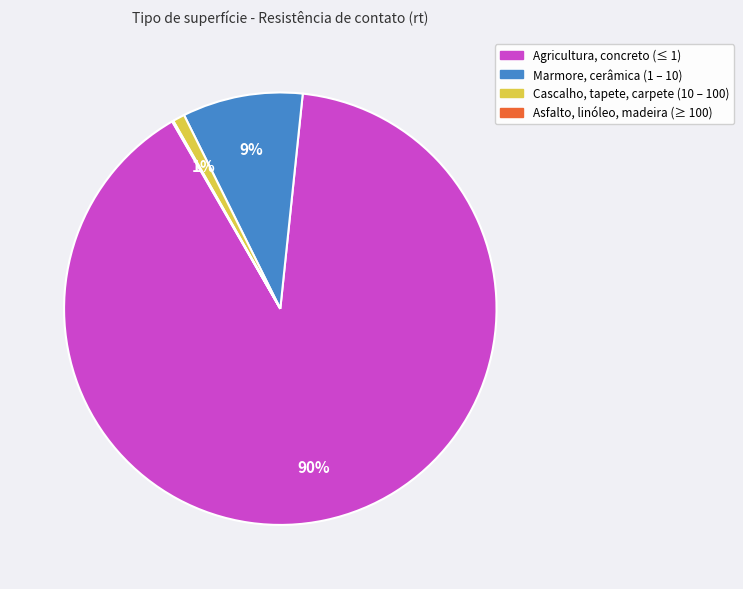

Which slice represents more than half of the pie?

Agricultura, concreto (≤ 1)